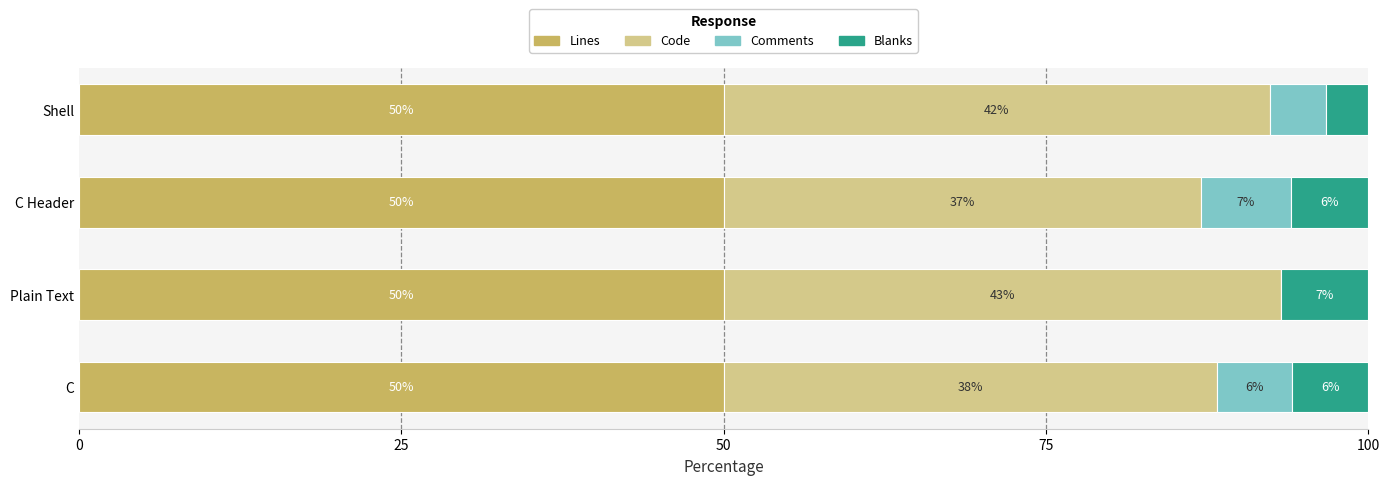

True or false: Lines has a value of 29.2 at C Header.

False